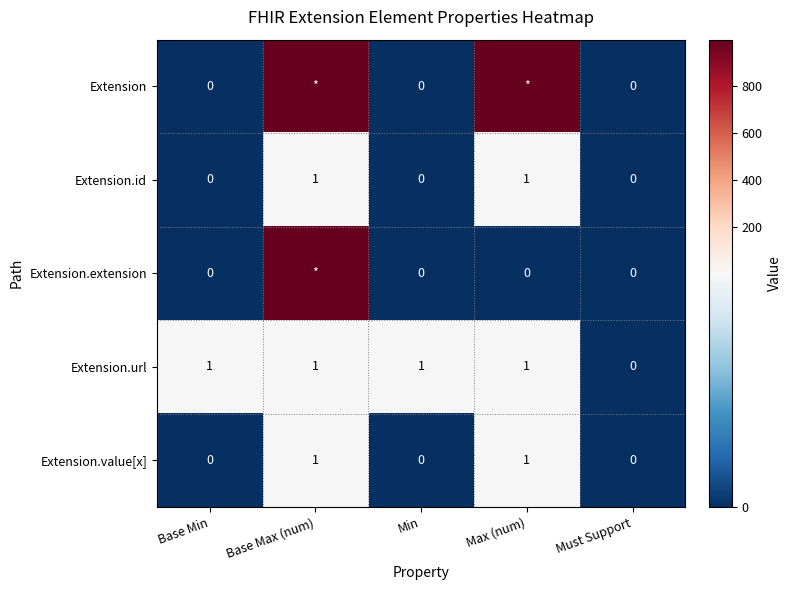

At which label does Extension.url reach its minimum?

Must Support